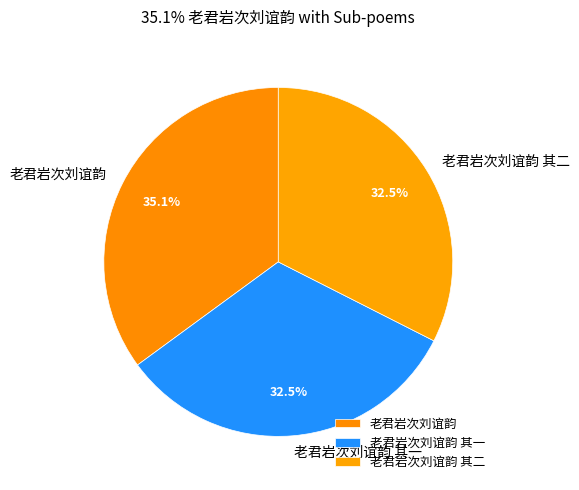

True or false: 老君岩次刘谊韵 accounts for 35% of the total.

True